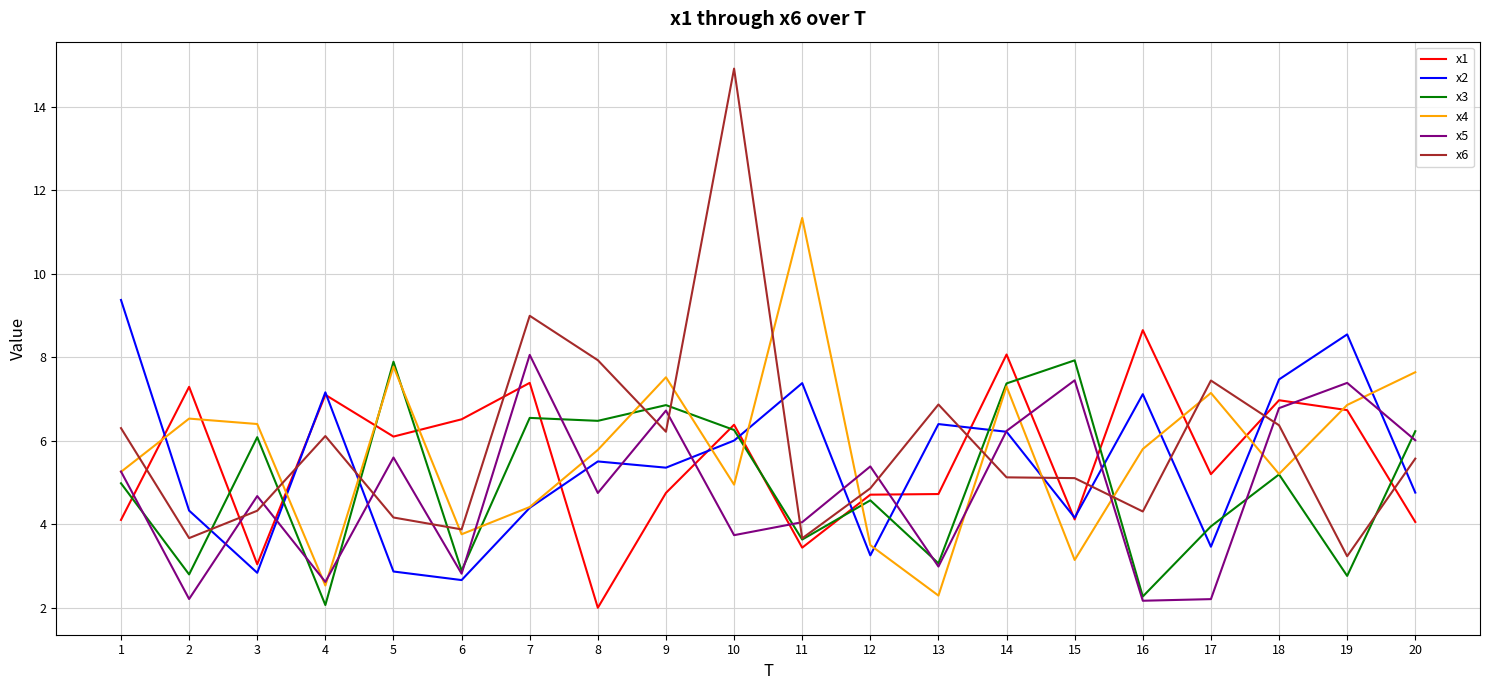

Which series has the widest spread of values?

x6